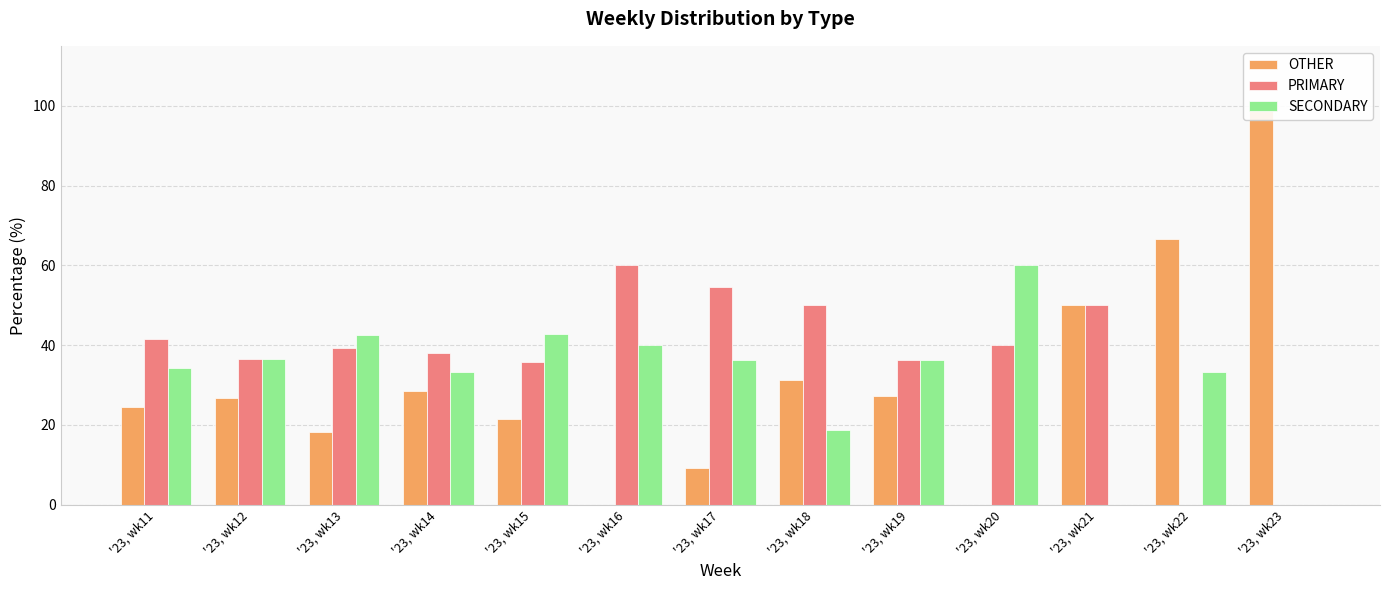

What is the difference between the OTHER values at '23, wk12 and '23, wk21?

23.2